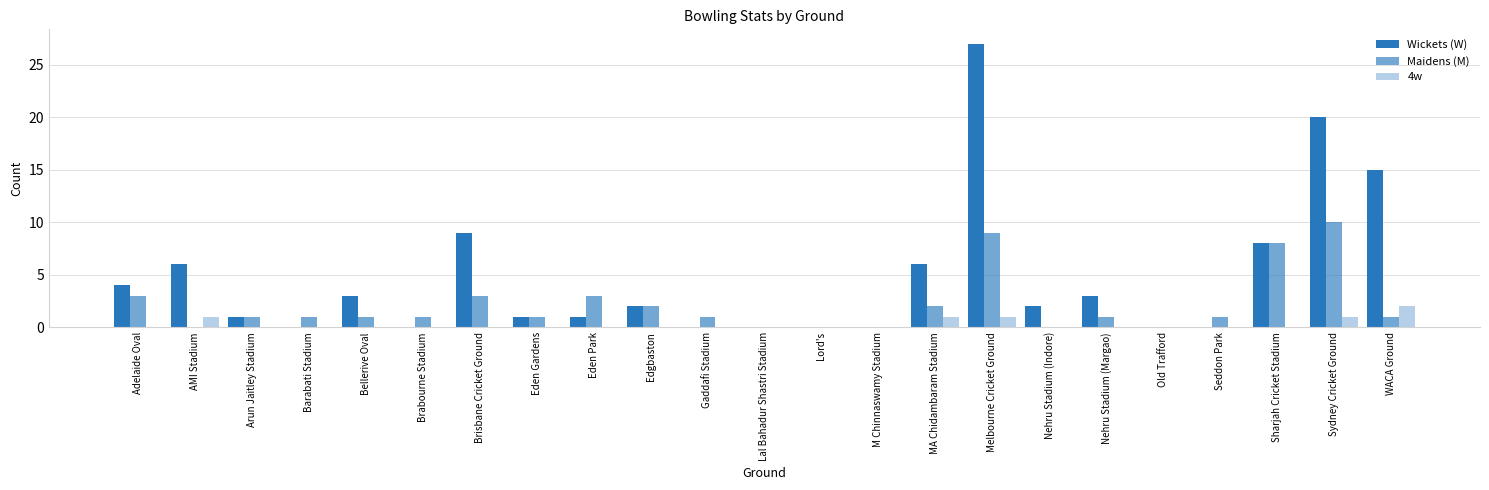

Does the chart contain stacked bars?

No